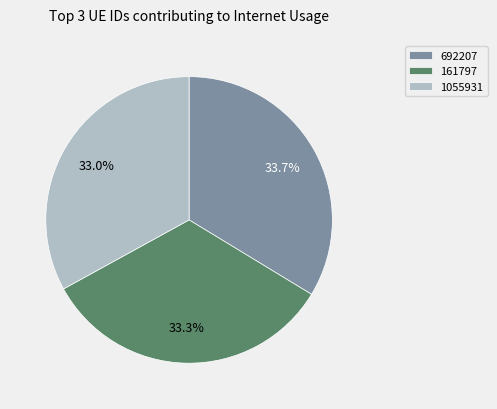

Is there any slice that represents more than half of the pie?

No